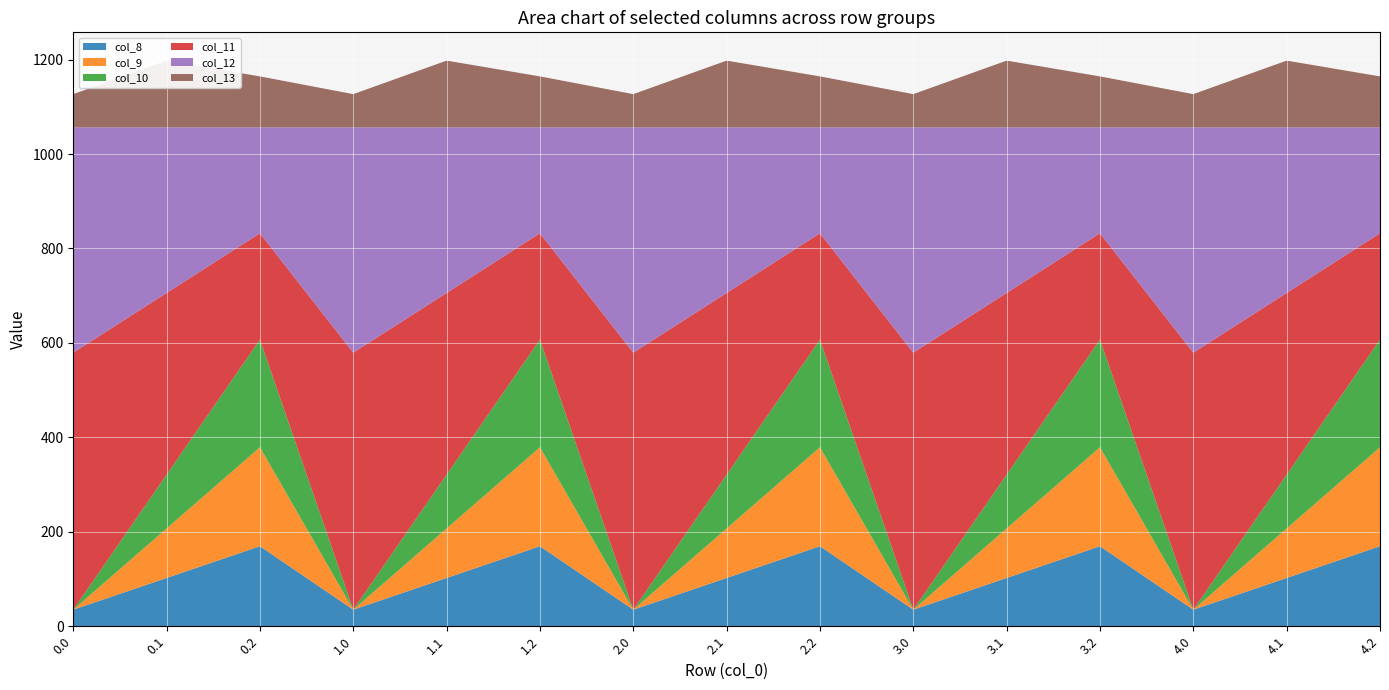

Reading right to left, transcribe all the data shown in this chart.

col_8: 169.5	102.3	35.0	169.5	102.3	35.0	169.5	102.3	35.0	169.5	102.3	35.0	169.5	102.3	35.0
col_9: 209.6	104.8	0.0	209.6	104.8	0.0	209.6	104.8	0.0	209.6	104.8	0.0	209.6	104.8	0.0
col_10: 228.0	114.0	0.0	228.0	114.0	0.0	228.0	114.0	0.0	228.0	114.0	0.0	228.0	114.0	0.0
col_11: 225.2	384.7	544.3	225.2	384.7	544.3	225.2	384.7	544.3	225.2	384.7	544.3	225.2	384.7	544.3
col_12: 224.3	350.8	477.2	224.3	350.8	477.2	224.3	350.8	477.2	224.3	350.8	477.2	224.3	350.8	477.2
col_13: 107.8	141.2	70.2	107.8	141.2	70.2	107.8	141.2	70.2	107.8	141.2	70.2	107.8	141.2	70.2